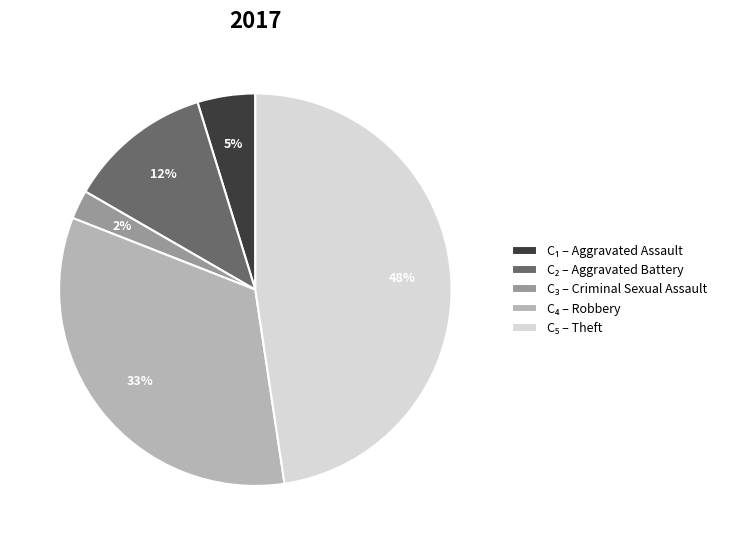

To the nearest percent, what is the average slice percentage?

20%